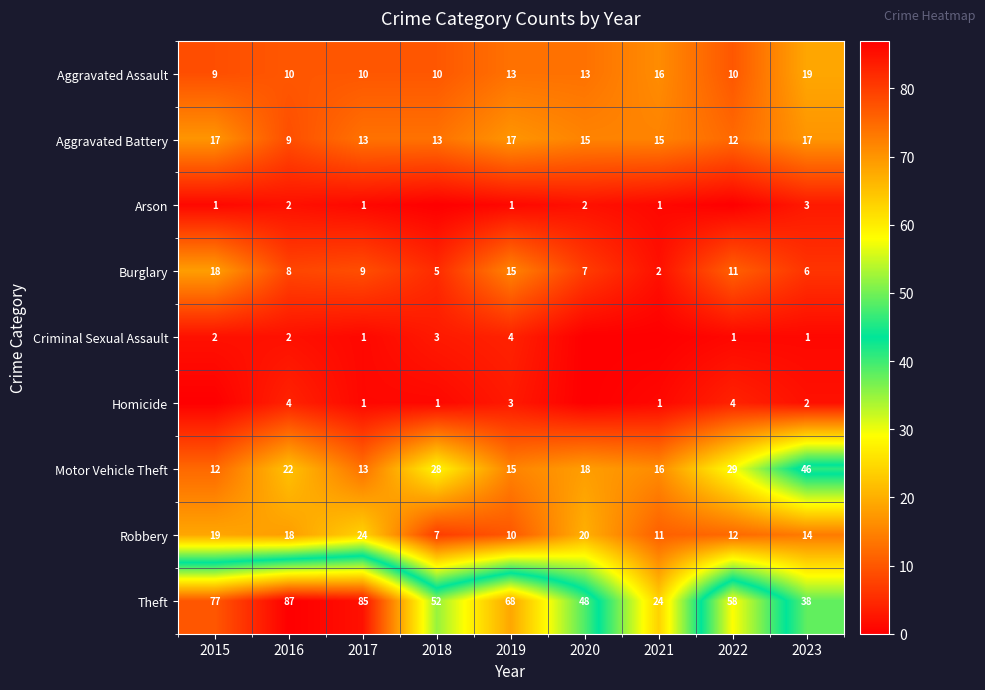

Which has a higher value, 2015 or 2017?

2017